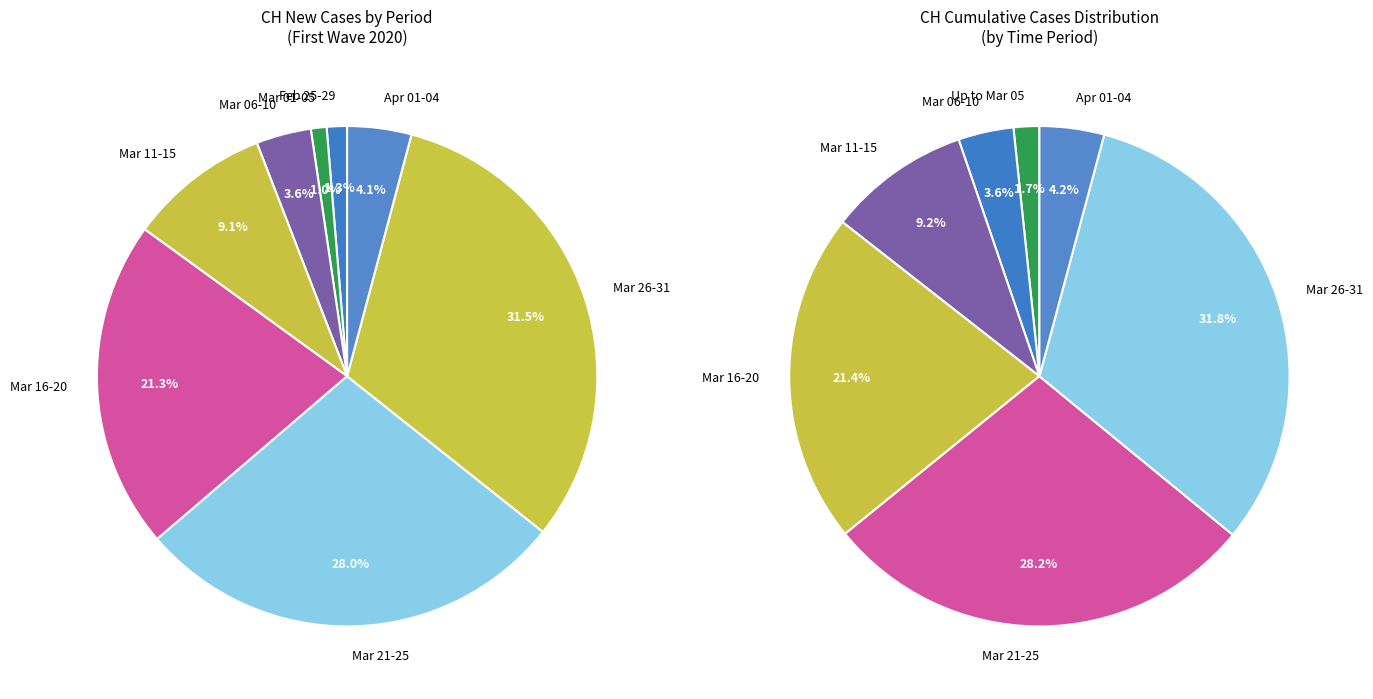

Does any single category account for the majority?

No